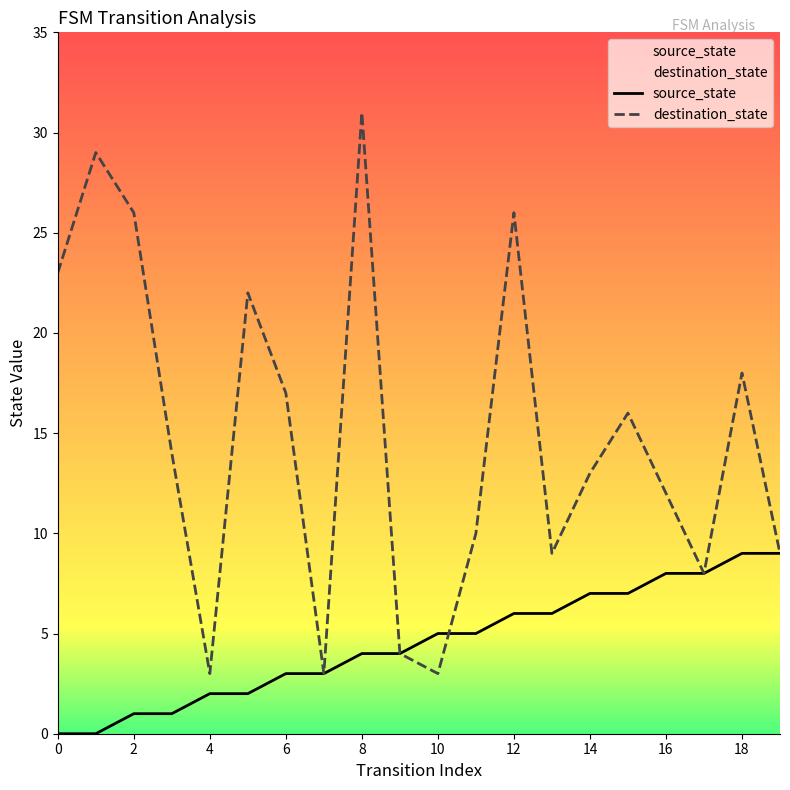

What is the sum of all source_state values?

90